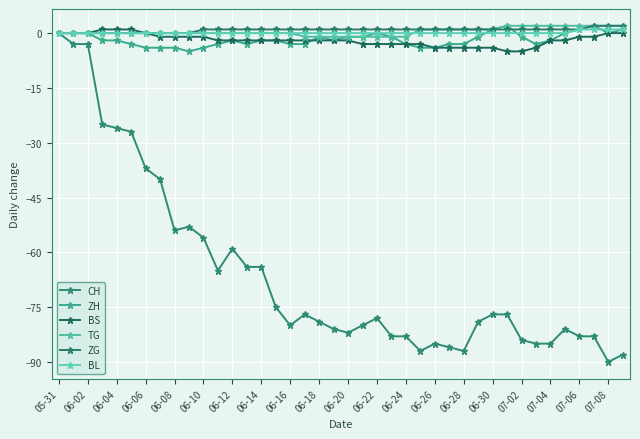

What is the greatest value displayed?

2